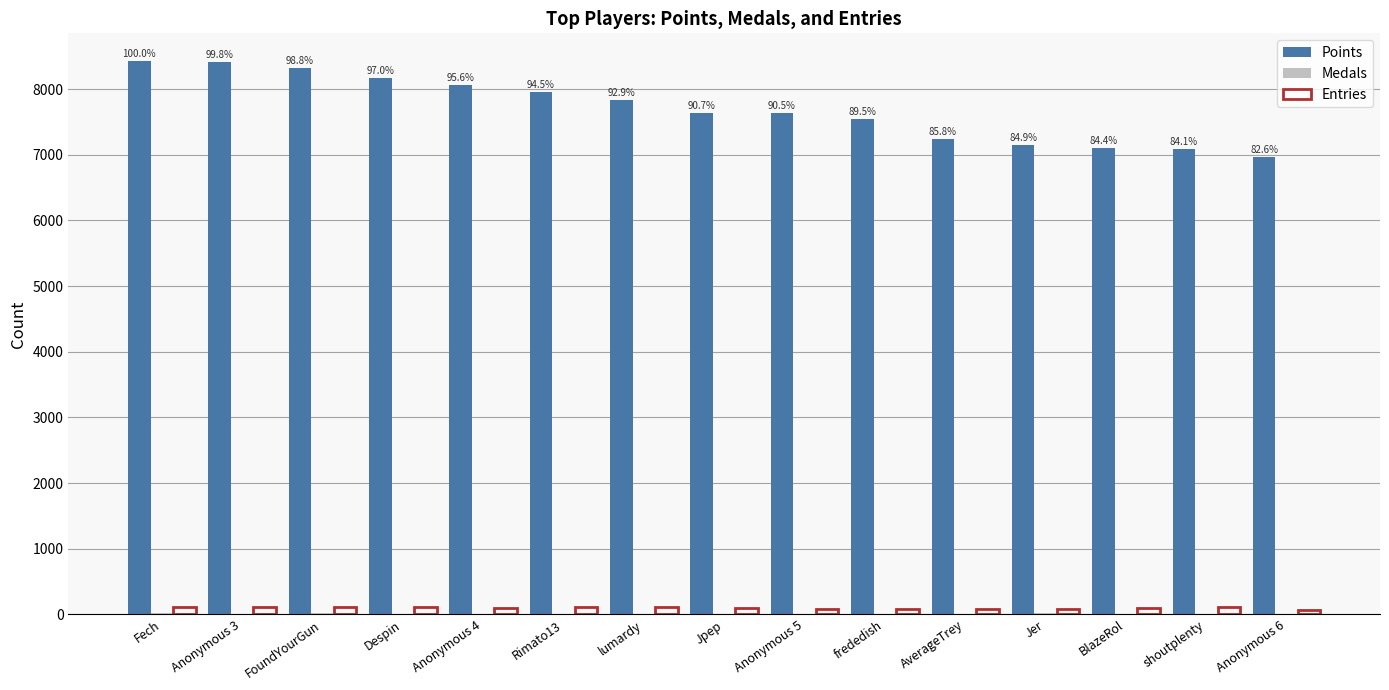

Between Rimato13 and shoutplenty, which series saw the biggest shift?

Points